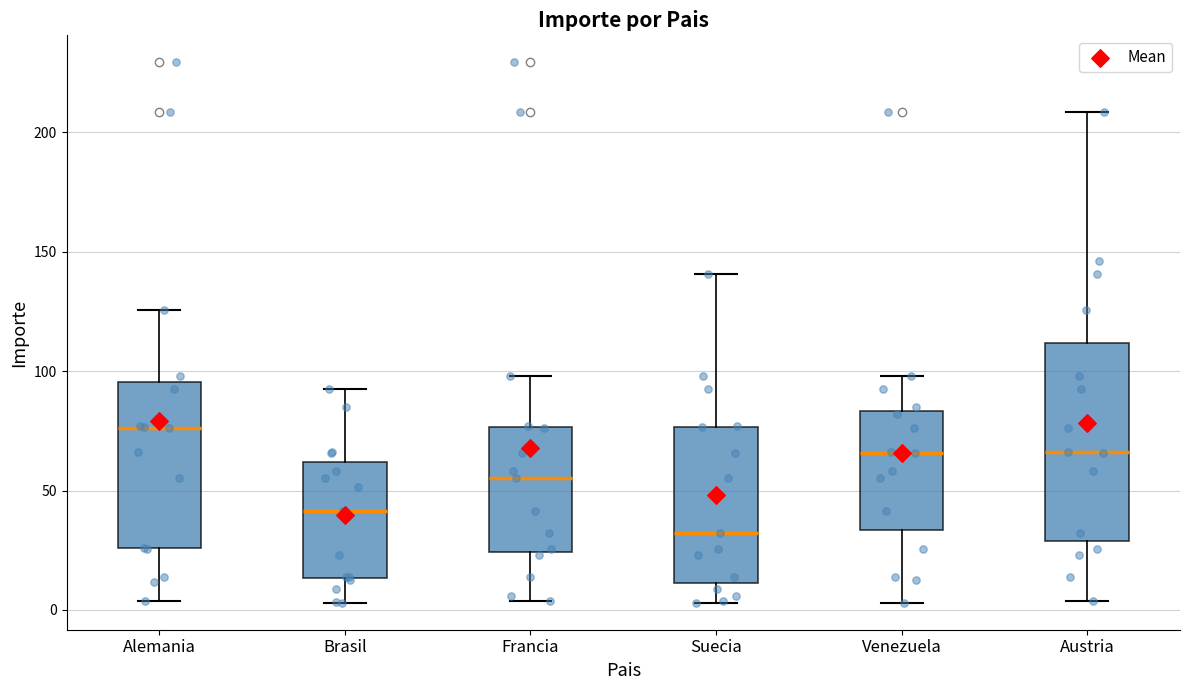

Reading left to right, transcribe this box plot: for each box, give where its median line is, the range the box spans, and where its two whiskers end, as read against the y-axis. The values are not printed on the chart, so give them approximately, as read against the axis.

Alemania: median 75, box 25 to 95, whiskers 5 to 125
Brasil: median 40, box 15 to 60, whiskers 5 to 95
Francia: median 55, box 25 to 75, whiskers 5 to 100
Suecia: median 30, box 10 to 75, whiskers 5 to 140
Venezuela: median 65, box 35 to 85, whiskers 5 to 100
Austria: median 65, box 30 to 110, whiskers 5 to 210